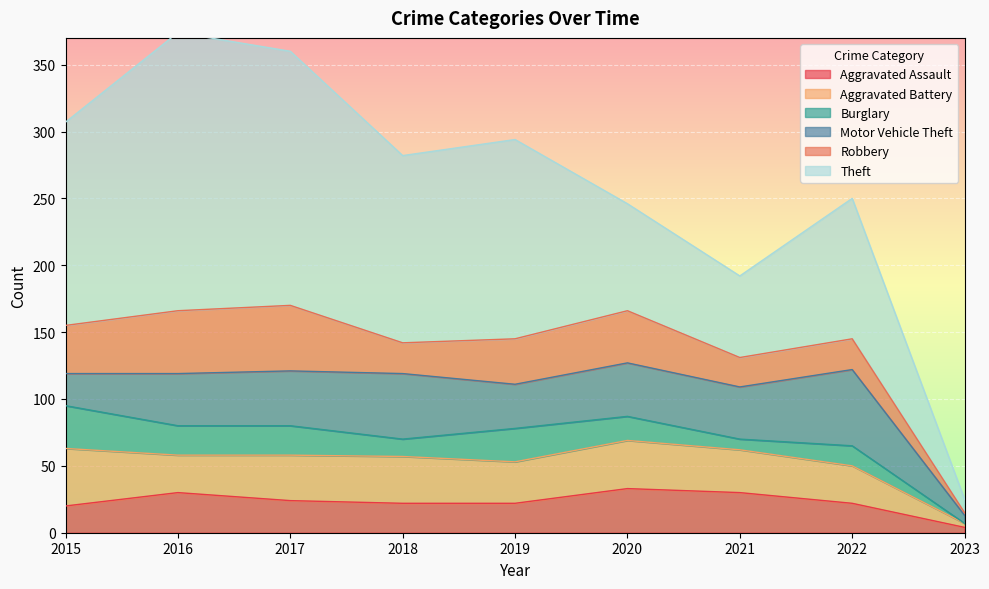

True or false: Aggravated Assault and Robbery cross at least once.

True